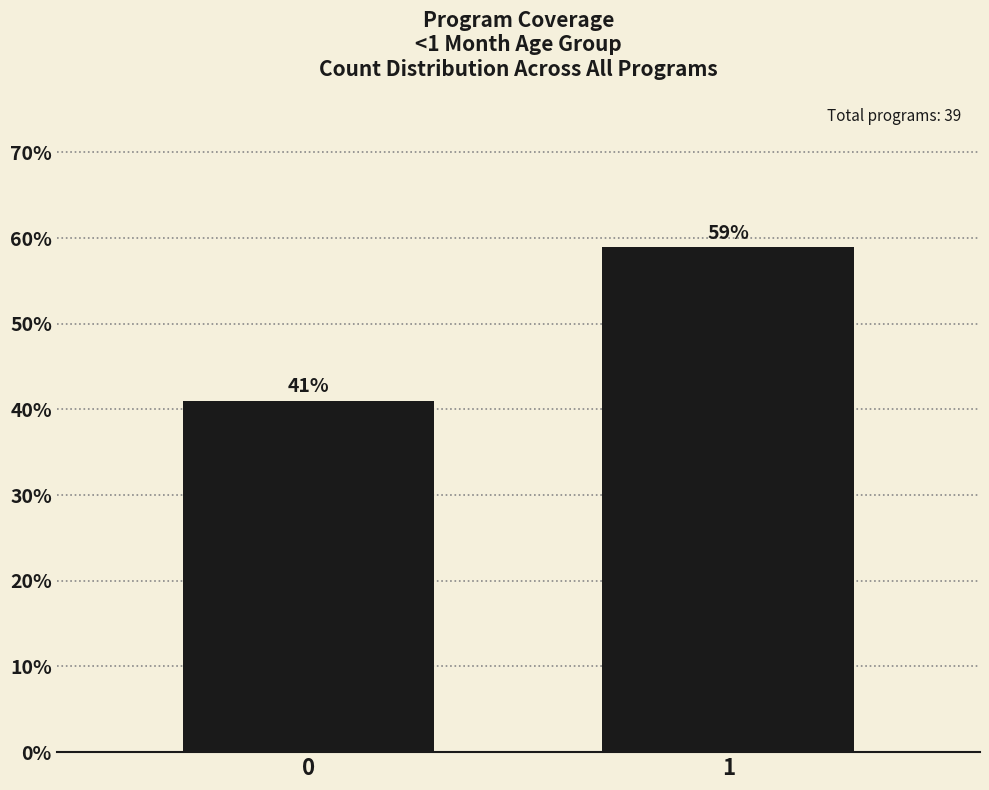

Reading left to right, list all the values displayed in this chart.

41.0	59.0